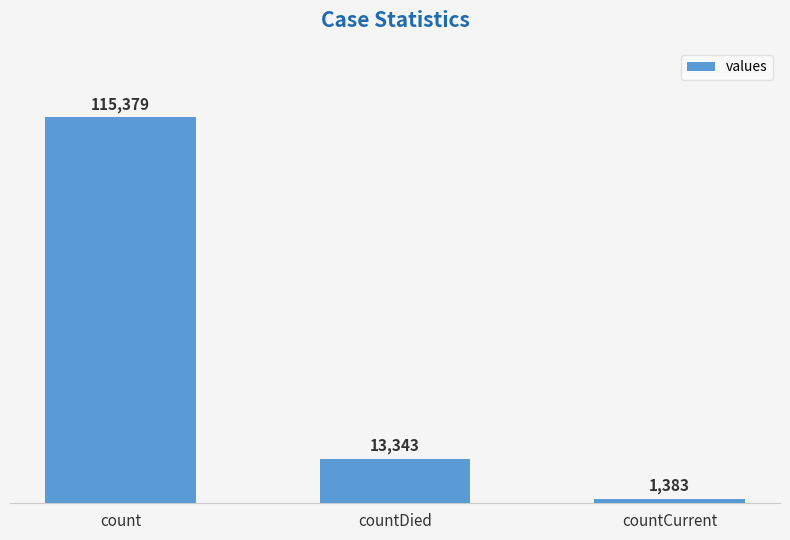

How many values are between 1383 and 115379?

3